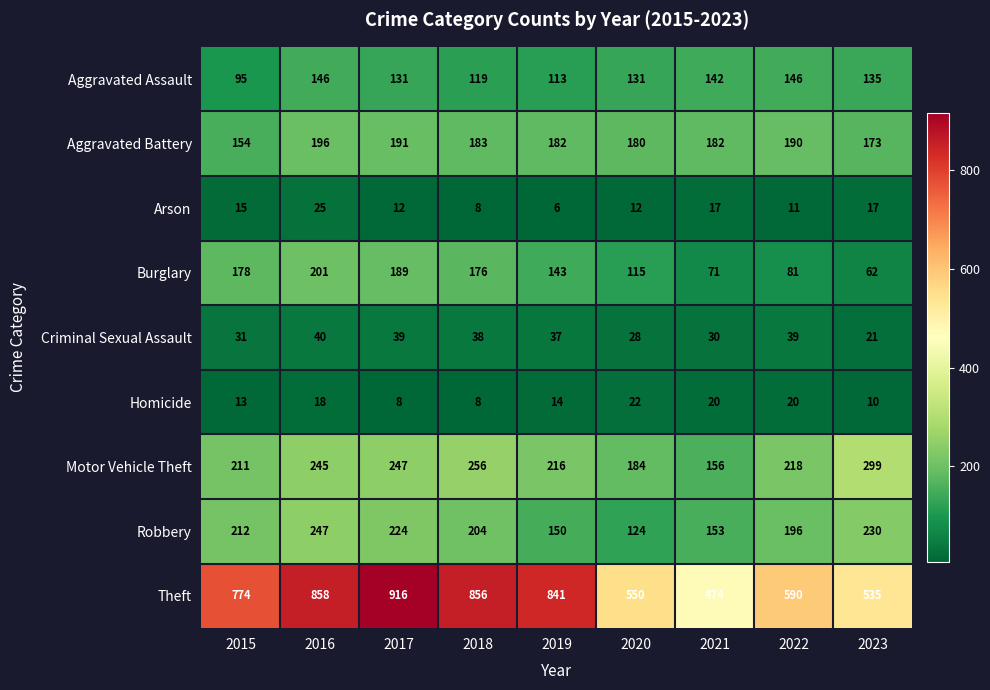

What is the smallest value displayed?

6